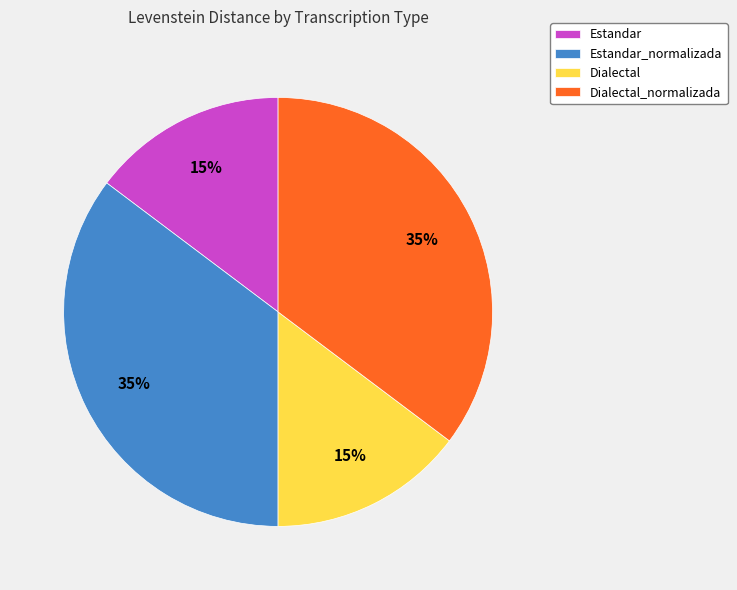

Is it true that Dialectal is 5% of the pie?

False